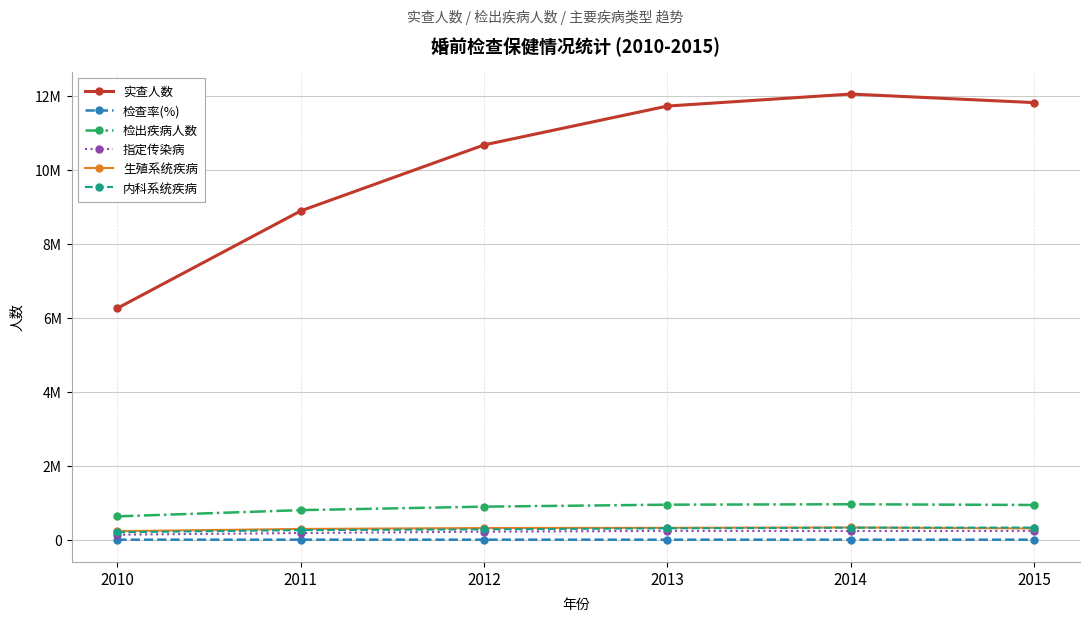

What are all the series names shown in the legend?

实查人数, 检查率(%), 检出疾病人数, 指定传染病, 生殖系统疾病, 内科系统疾病